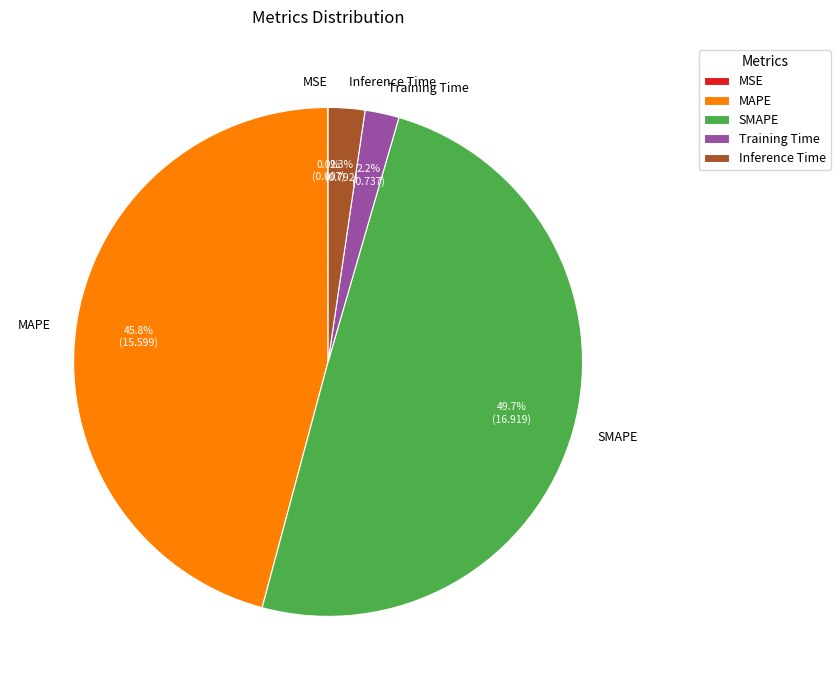

True or false: Inference Time accounts for 2% of the total.

True